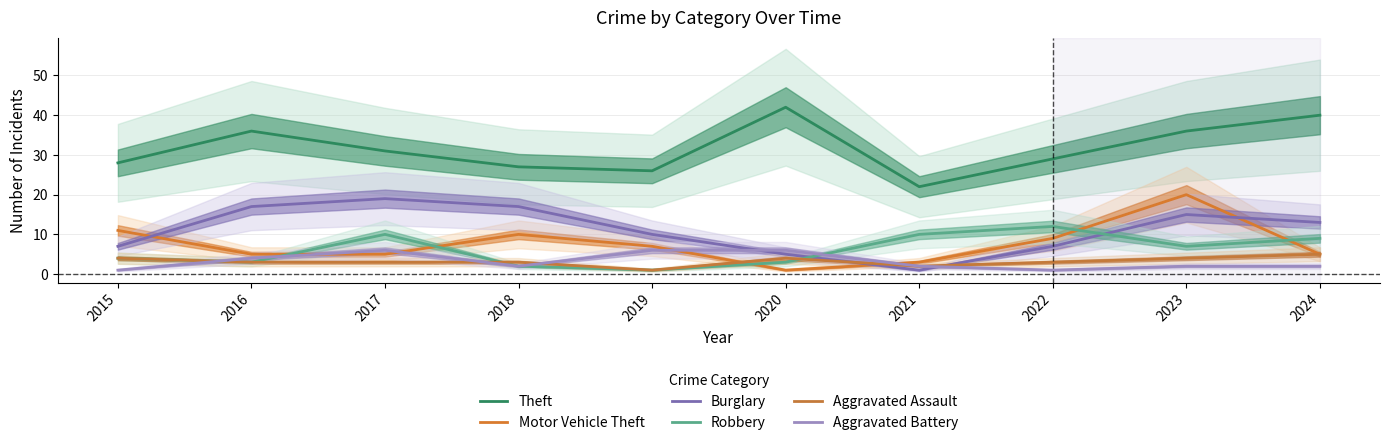

How many interior local valleys does the Aggravated Battery series have?

2